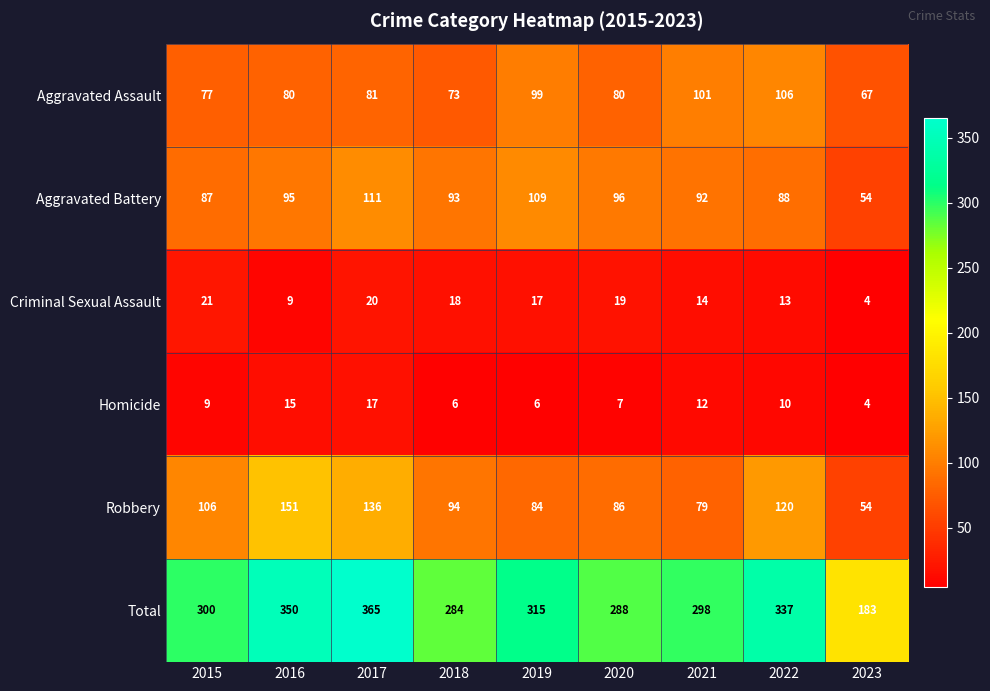

At which label does Robbery first exceed 94?

2015